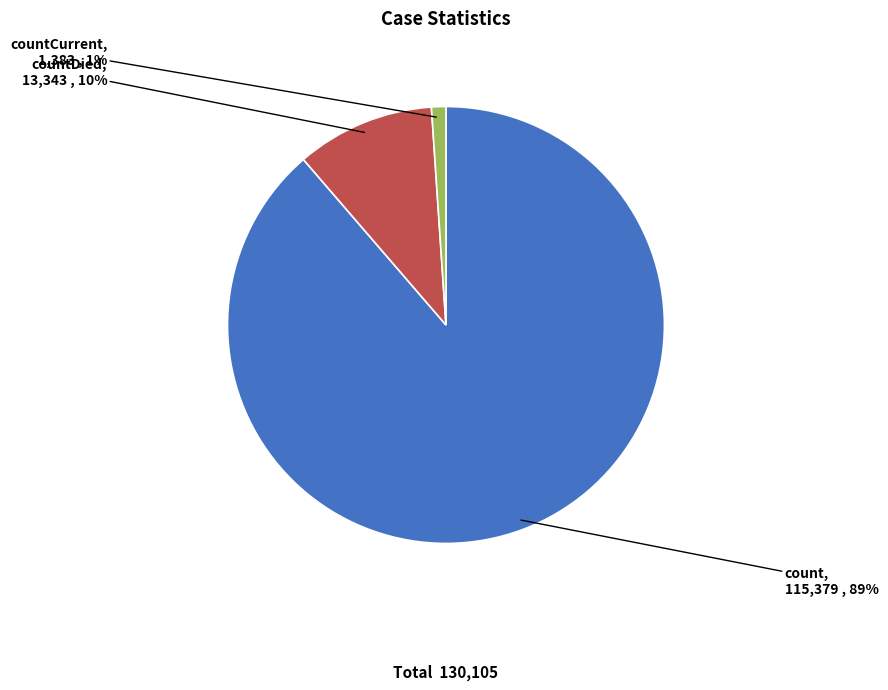

Which slice is the smallest?

countCurrent